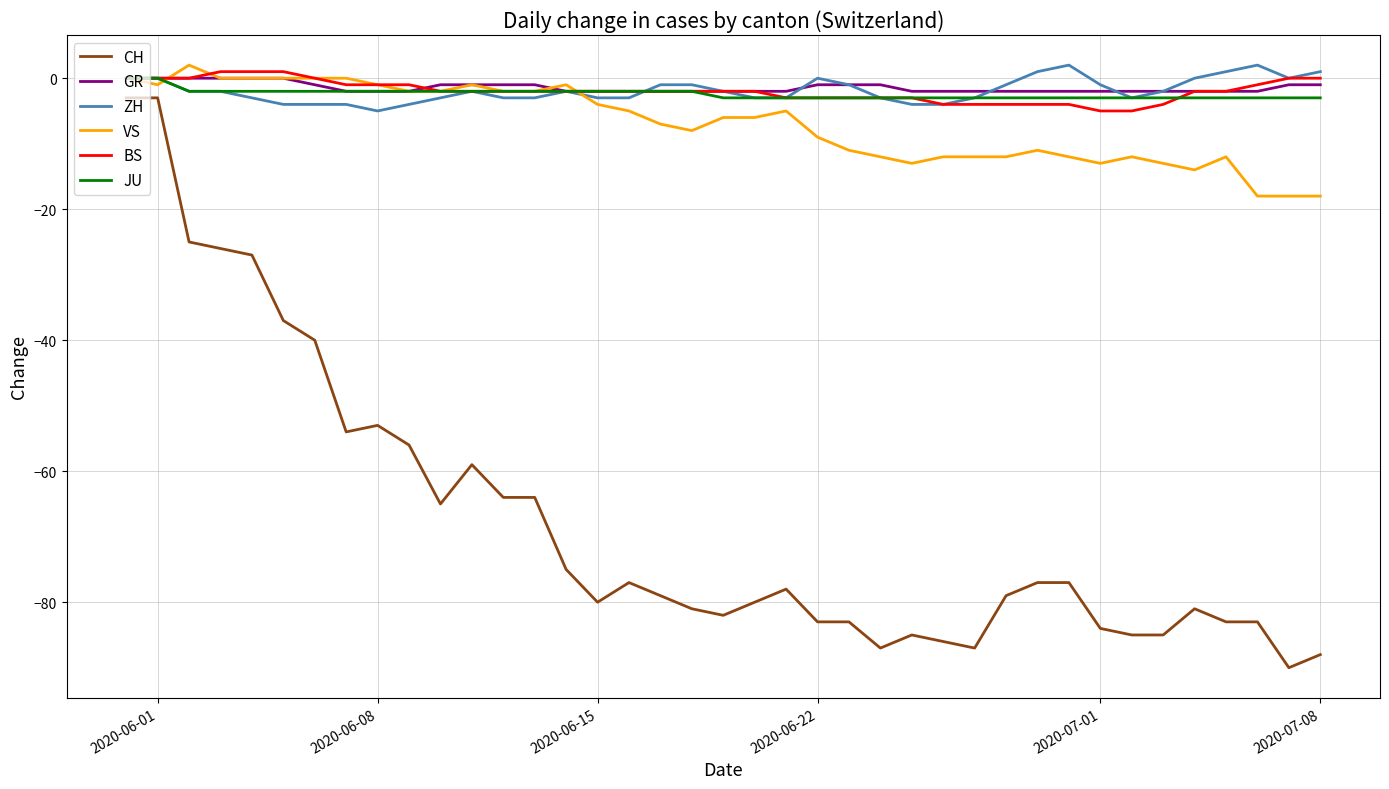

What is the smallest value displayed?

-90